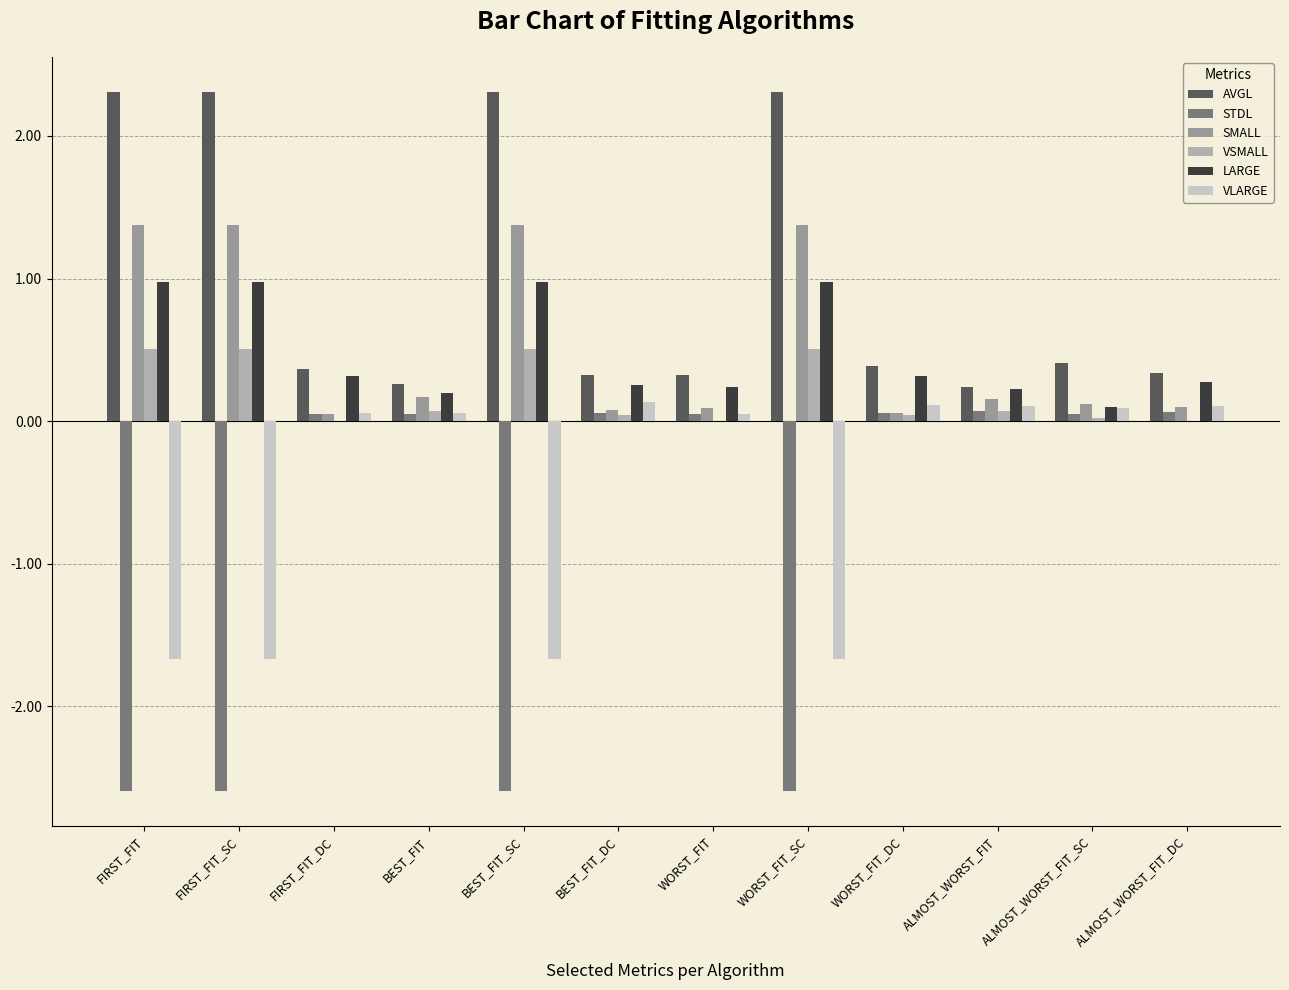

What is the average value of the VLARGE series?

-0.5